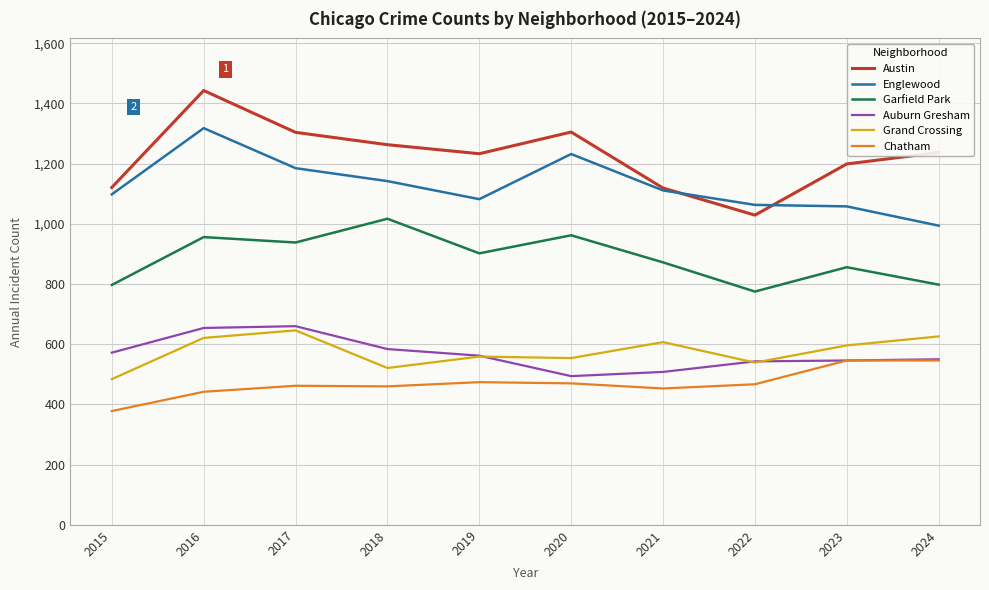

What are all the series names shown in the legend?

Austin, Englewood, Garfield Park, Auburn Gresham, Grand Crossing, Chatham